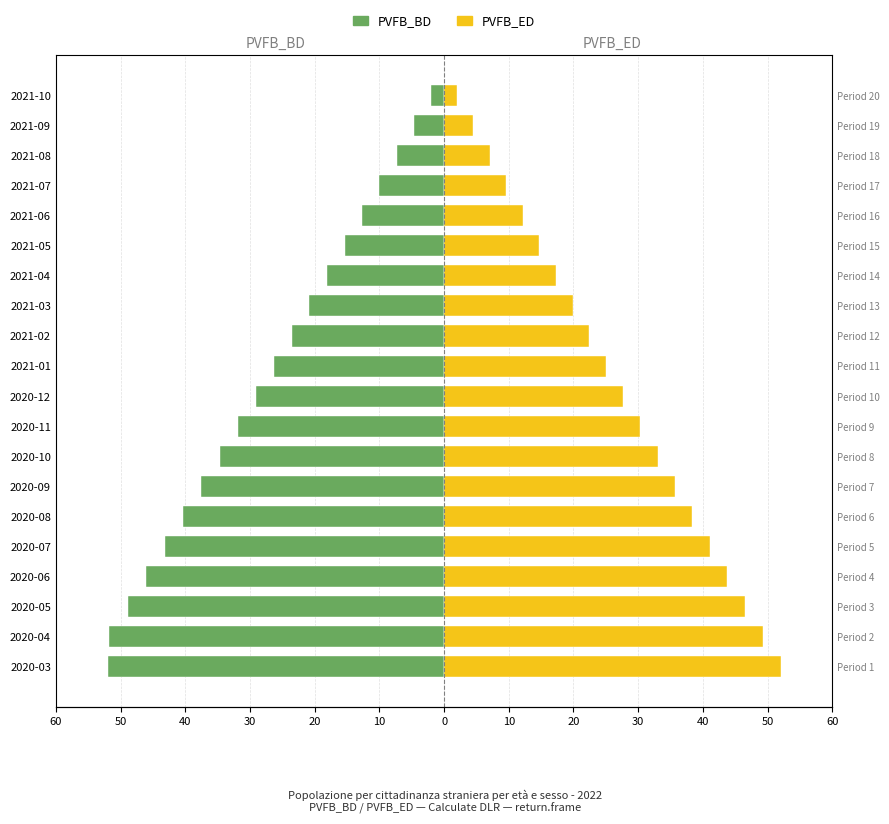

The PVFB_BD series shows -7.3 at 2021-08. True or false?

True